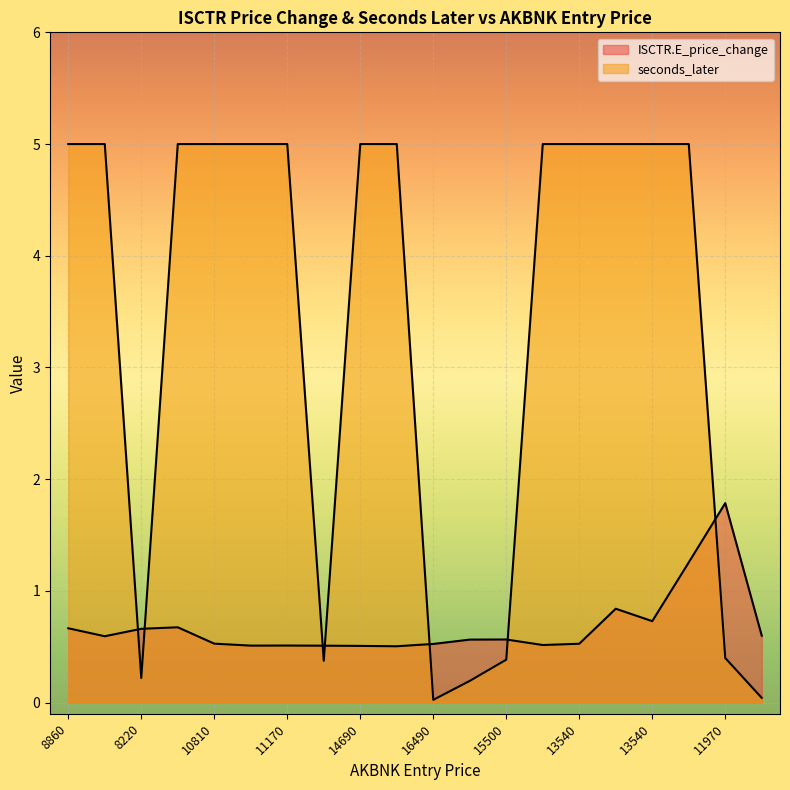

At which label is seconds_later closest to 2?

11970